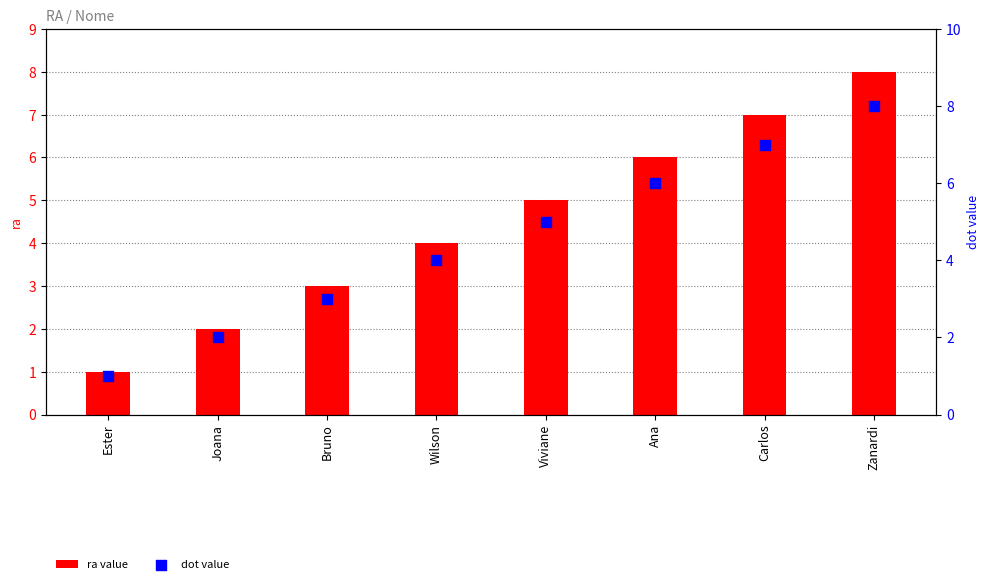

Which series has the largest total across all categories?

ra value